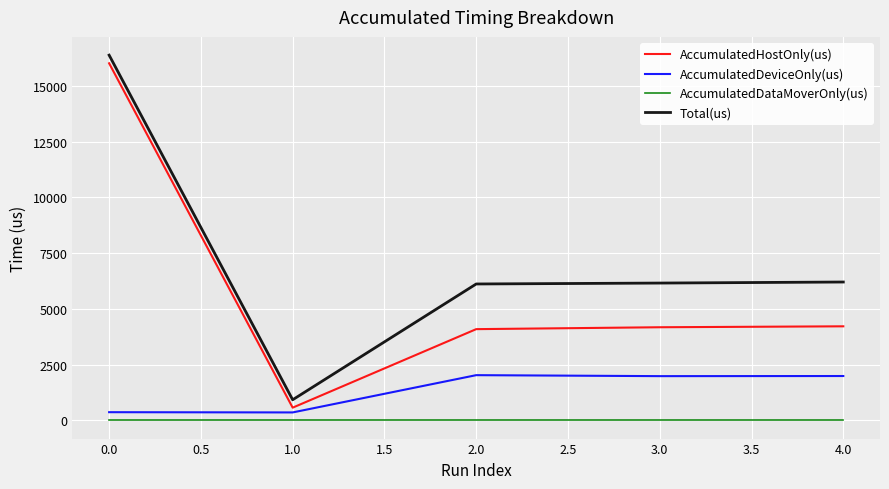

Rank the series by their average value, from highest to lowest.

Total(us), AccumulatedHostOnly(us), AccumulatedDeviceOnly(us), AccumulatedDataMoverOnly(us)